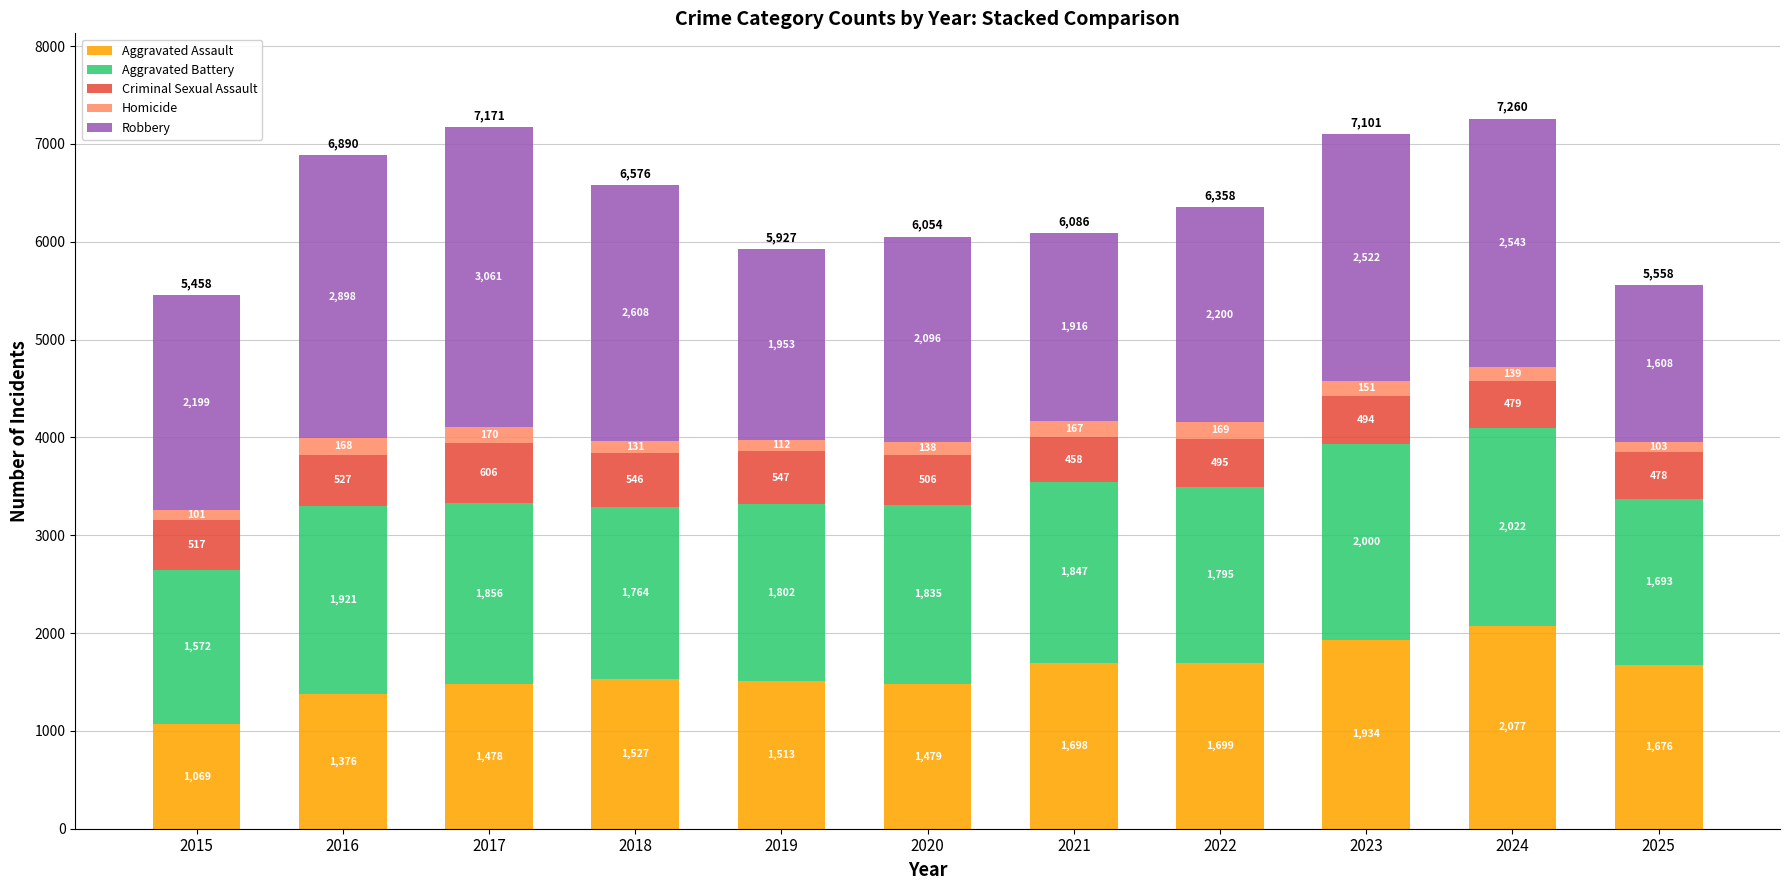

What is the value of the Aggravated Assault bar at the 7th from the left?

1698